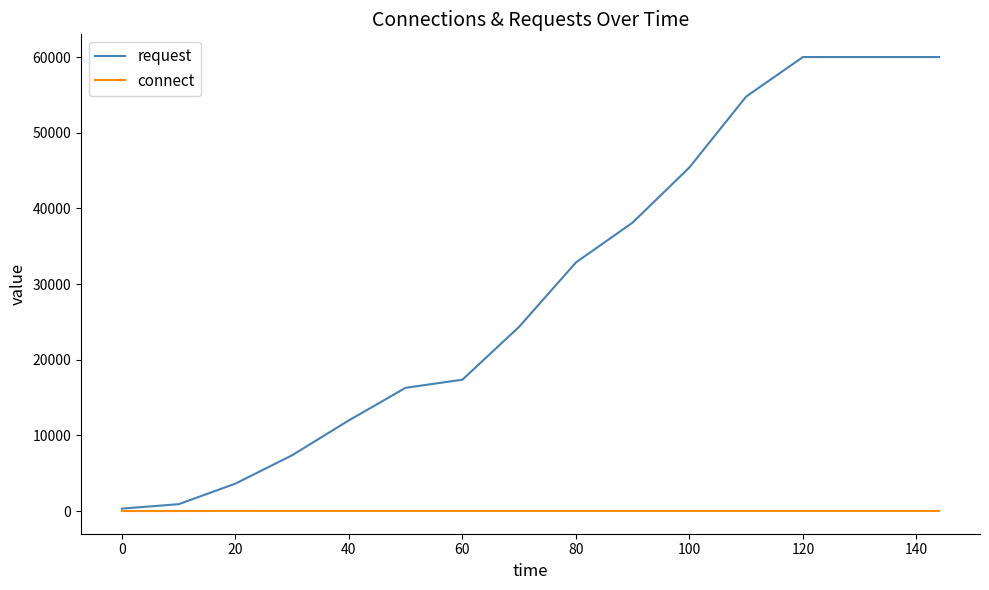

What is the highest value of the request series?

60005.1